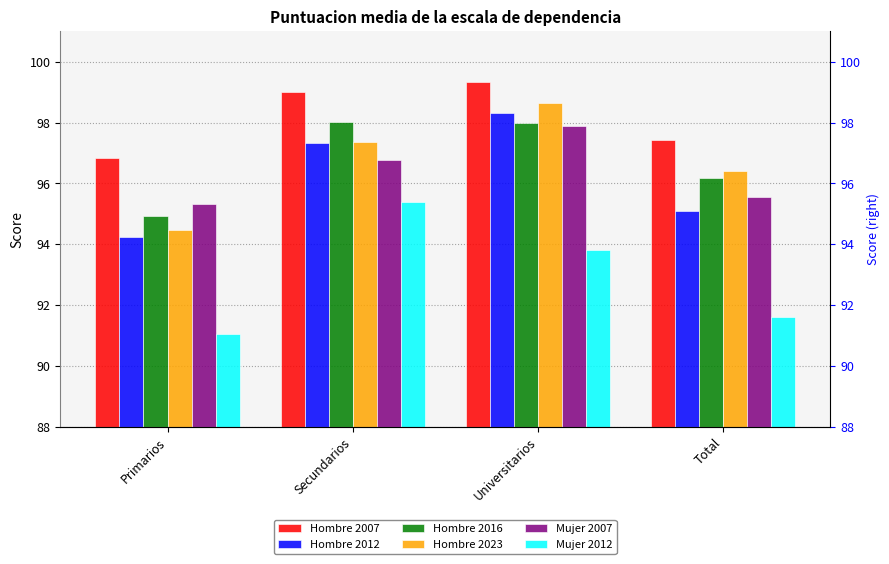

Are the bars horizontal?

No